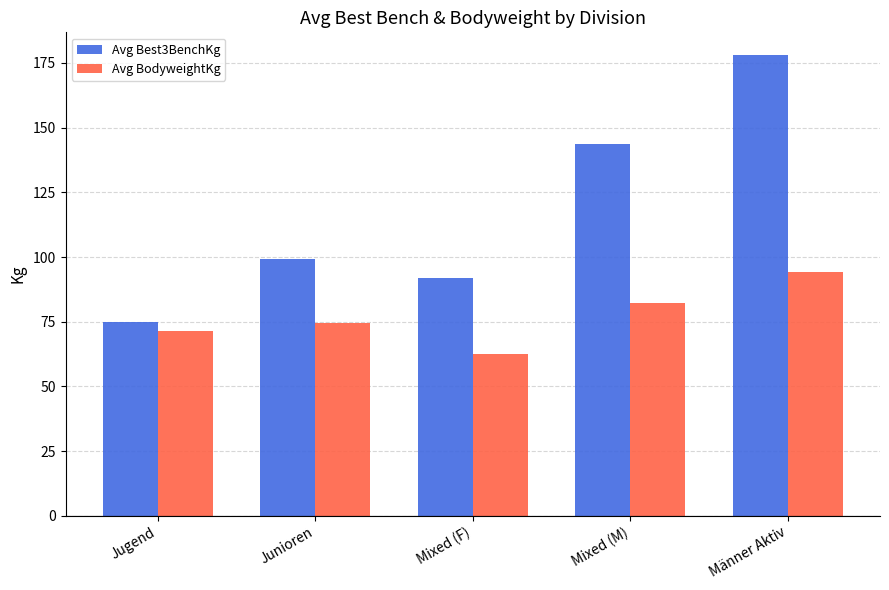

Reading right to left, extract all data points from this chart.

Avg Best3BenchKg: 178.0	143.8	91.9	99.4	75.0
Avg BodyweightKg: 94.4	82.1	62.7	74.5	71.4